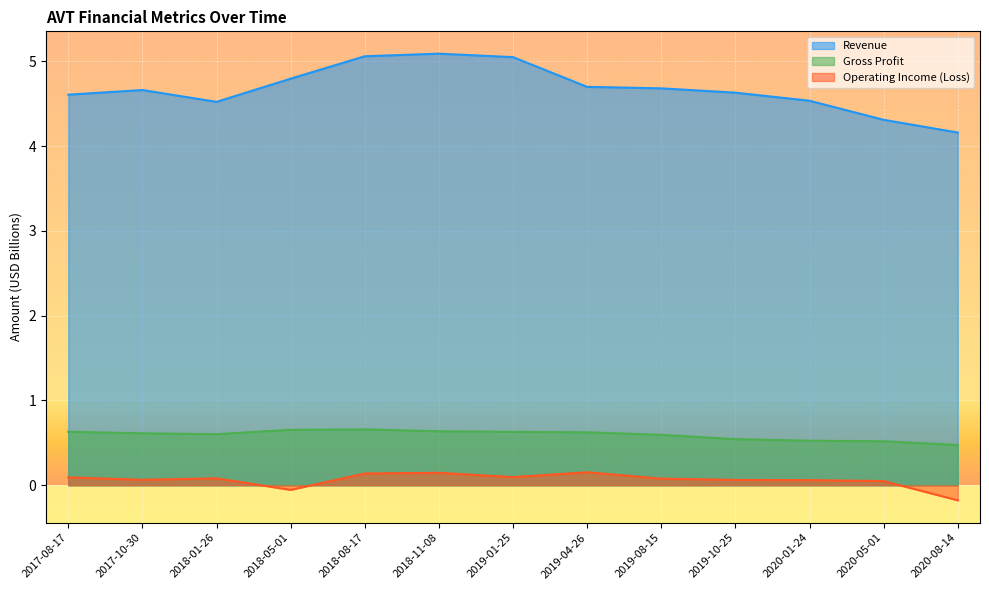

Reading right to left, transcribe all the data shown in this chart.

Revenue: 2020-08-14=4.2	2020-05-01=4.3	2020-01-24=4.5	2019-10-25=4.6	2019-08-15=4.7	2019-04-26=4.7	2019-01-25=5.0	2018-11-08=5.1	2018-08-17=5.1	2018-05-01=4.8	2018-01-26=4.5	2017-10-30=4.7	2017-08-17=4.6
Gross Profit: 2020-08-14=0.5	2020-05-01=0.5	2020-01-24=0.5	2019-10-25=0.5	2019-08-15=0.6	2019-04-26=0.6	2019-01-25=0.6	2018-11-08=0.6	2018-08-17=0.7	2018-05-01=0.7	2018-01-26=0.6	2017-10-30=0.6	2017-08-17=0.6
Operating Income (Loss): 2020-08-14=-0.2	2020-05-01=0.0	2020-01-24=0.1	2019-10-25=0.1	2019-08-15=0.1	2019-04-26=0.2	2019-01-25=0.1	2018-11-08=0.1	2018-08-17=0.1	2018-05-01=-0.1	2018-01-26=0.1	2017-10-30=0.1	2017-08-17=0.1